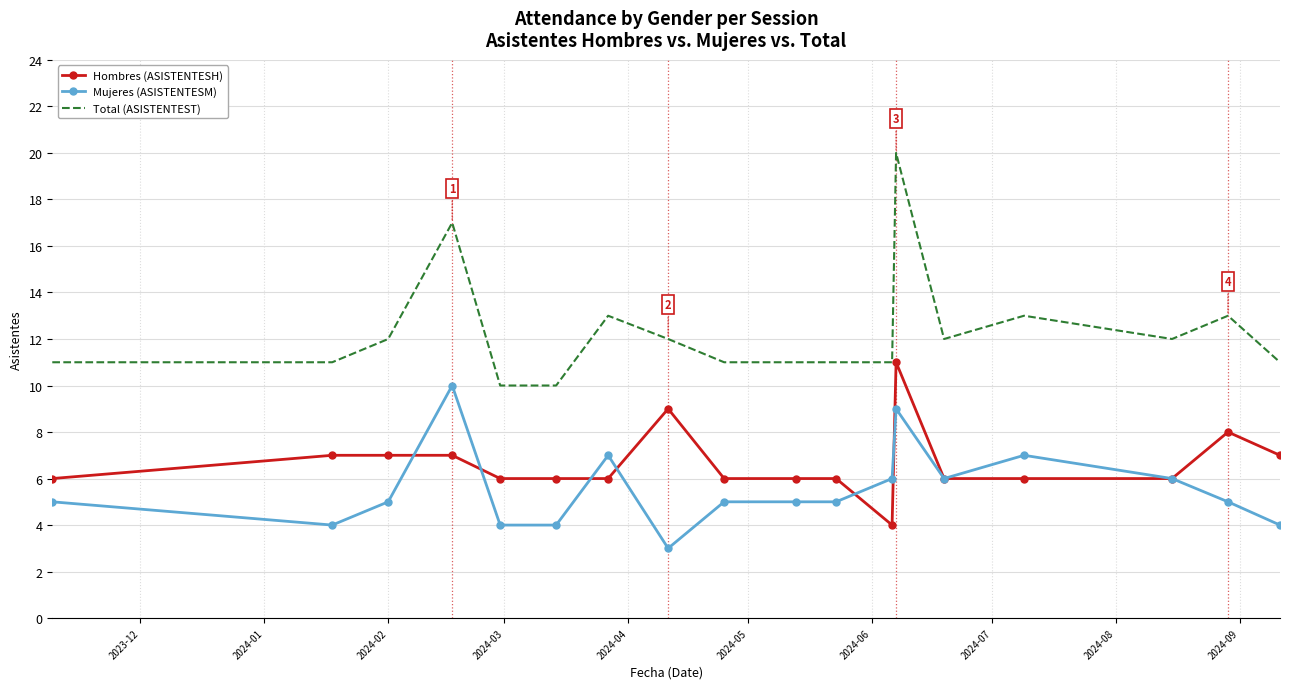

True or false: Total (ASISTENTEST) and Hombres (ASISTENTESH) cross at least once.

False